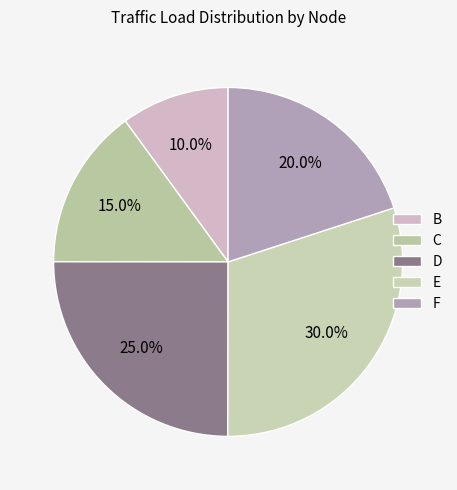

Is D the majority of the pie?

No